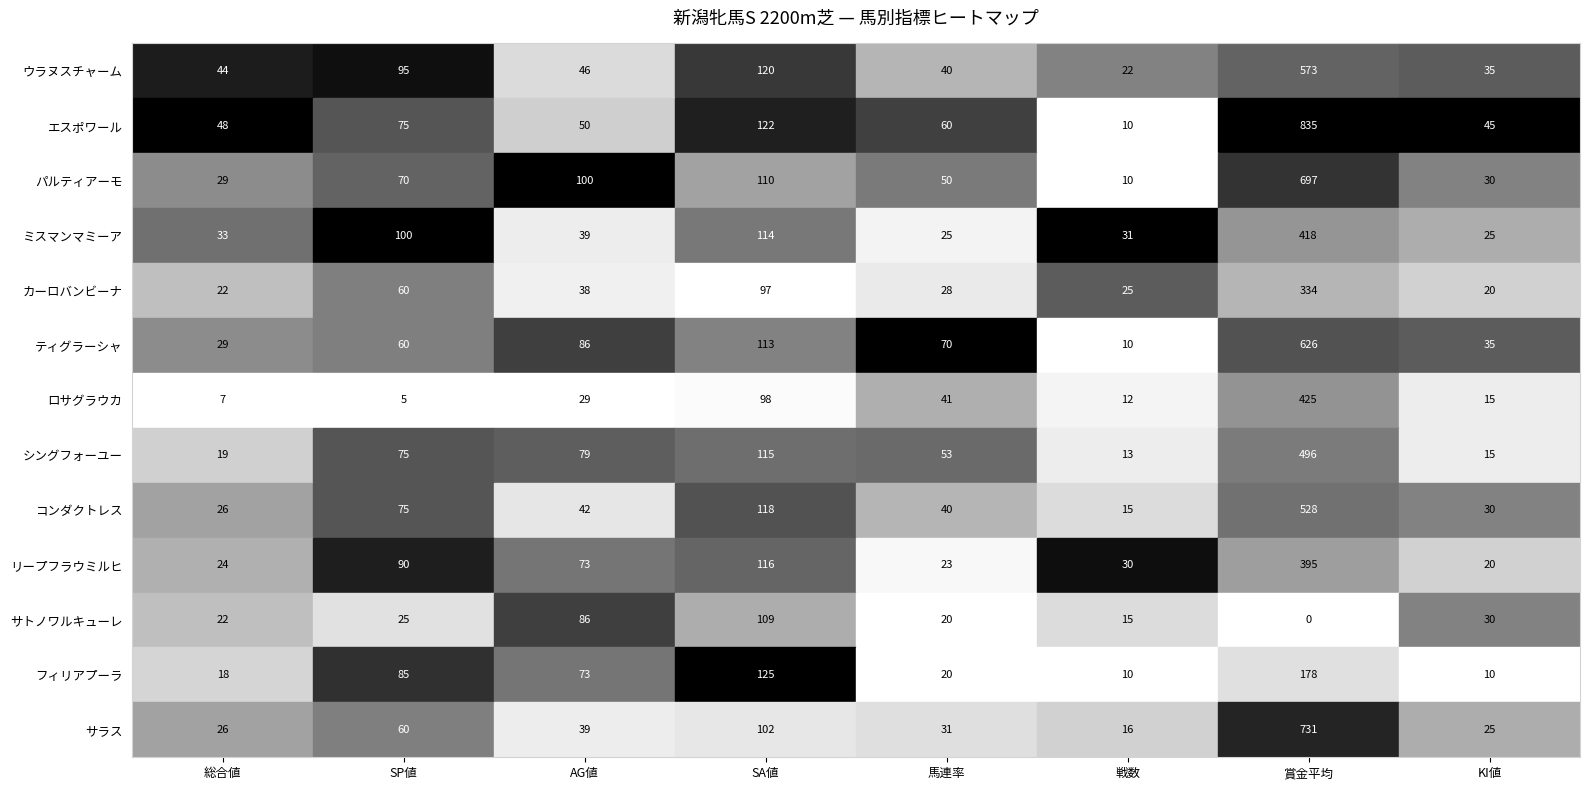

How many distinct data groups are displayed?

13